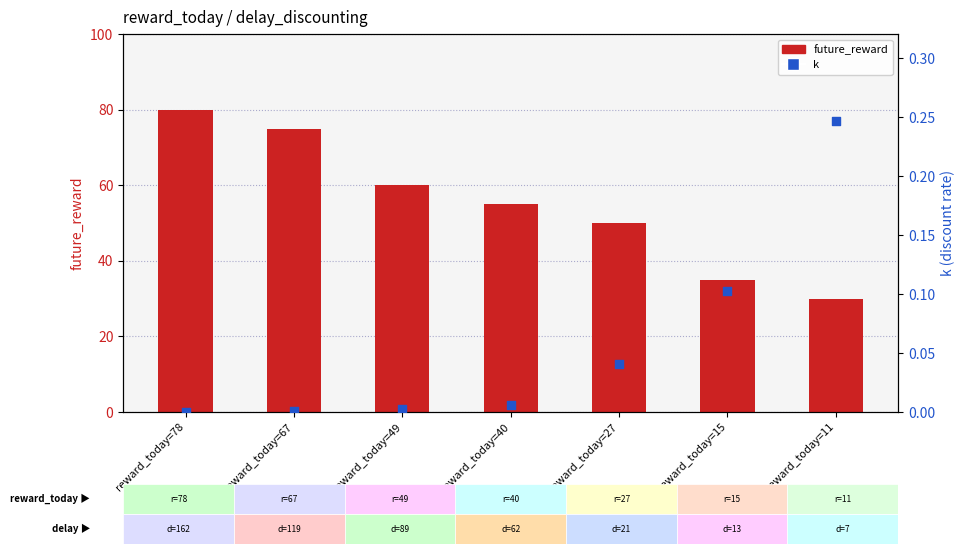

Which series has the largest Y range (max minus min)?

future_reward